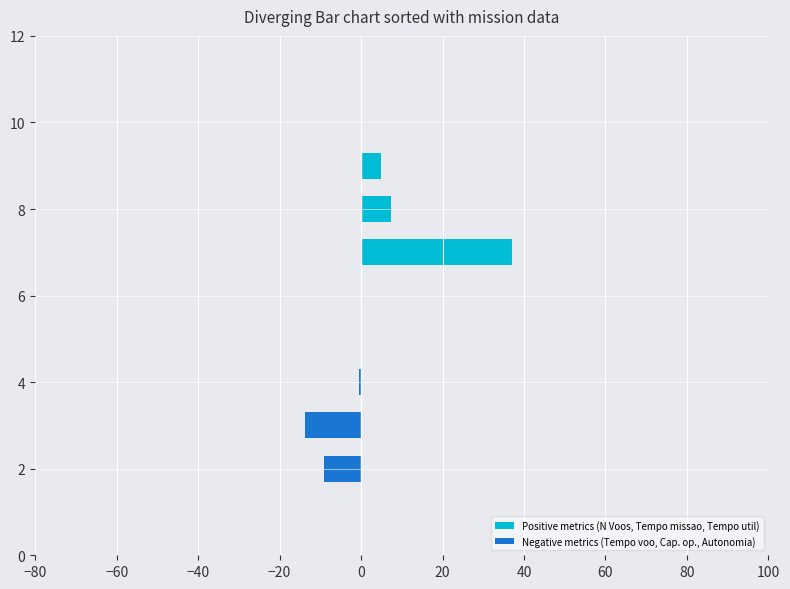

What is the value of the Negative metrics (Tempo voo, Cap. op., Autonomia) bar at the 2nd from the left?

-13.6